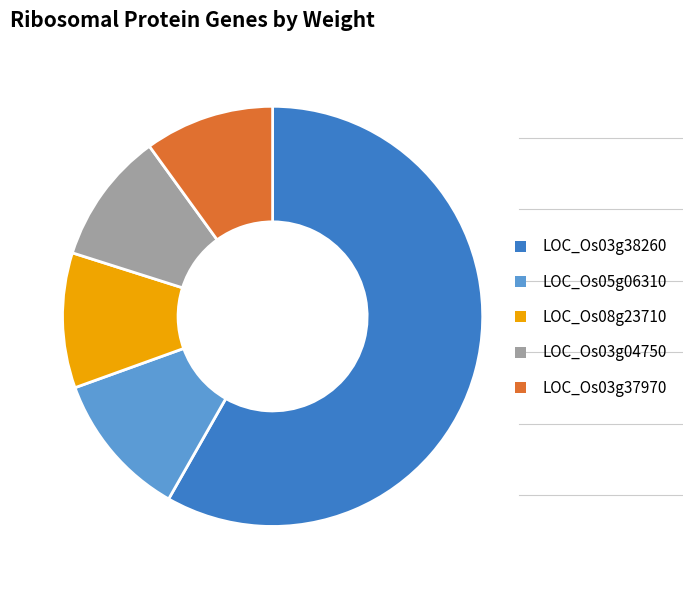

Which slice is the largest?

LOC_Os03g38260